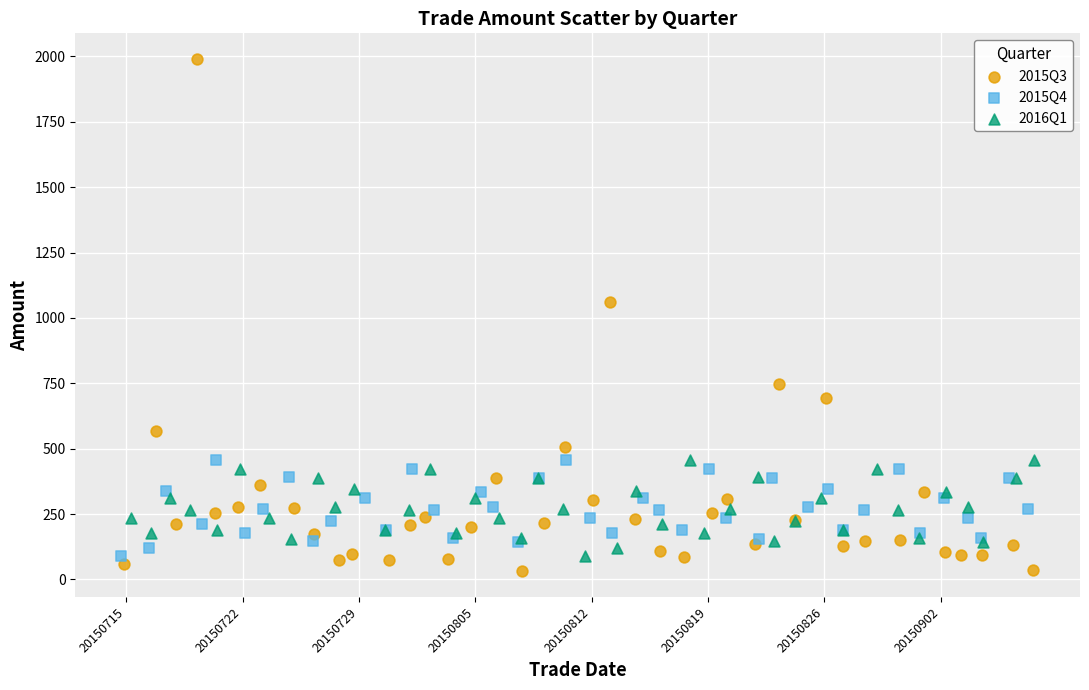

What are all the series names shown in the legend?

2015Q3, 2015Q4, 2016Q1